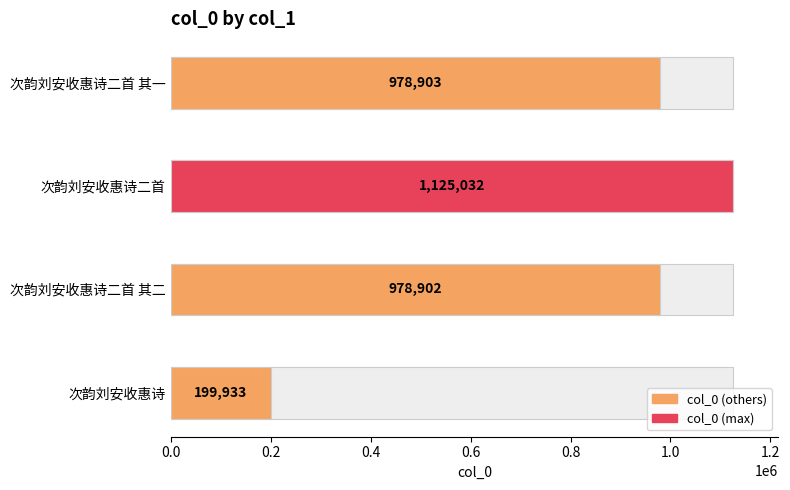

The value at 次韵刘安收惠诗二首 其一 is 1630814. True or false?

False